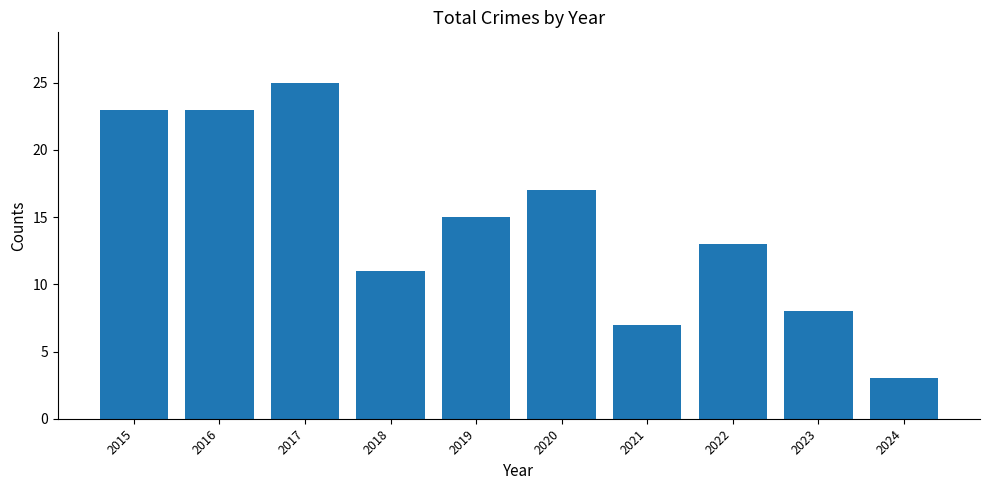

How many distinct data groups are displayed?

1